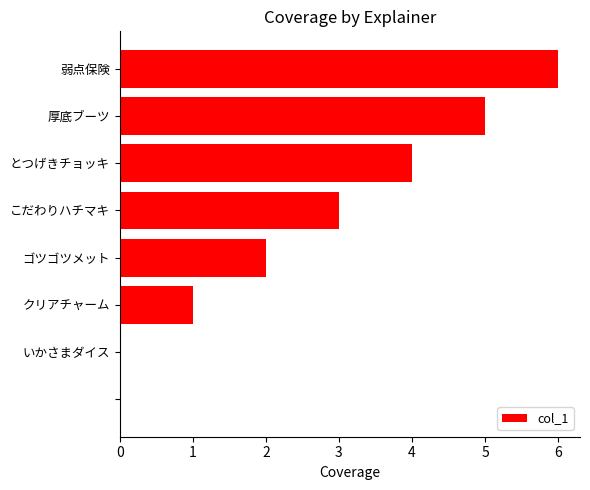

What is the sum of all values?

21